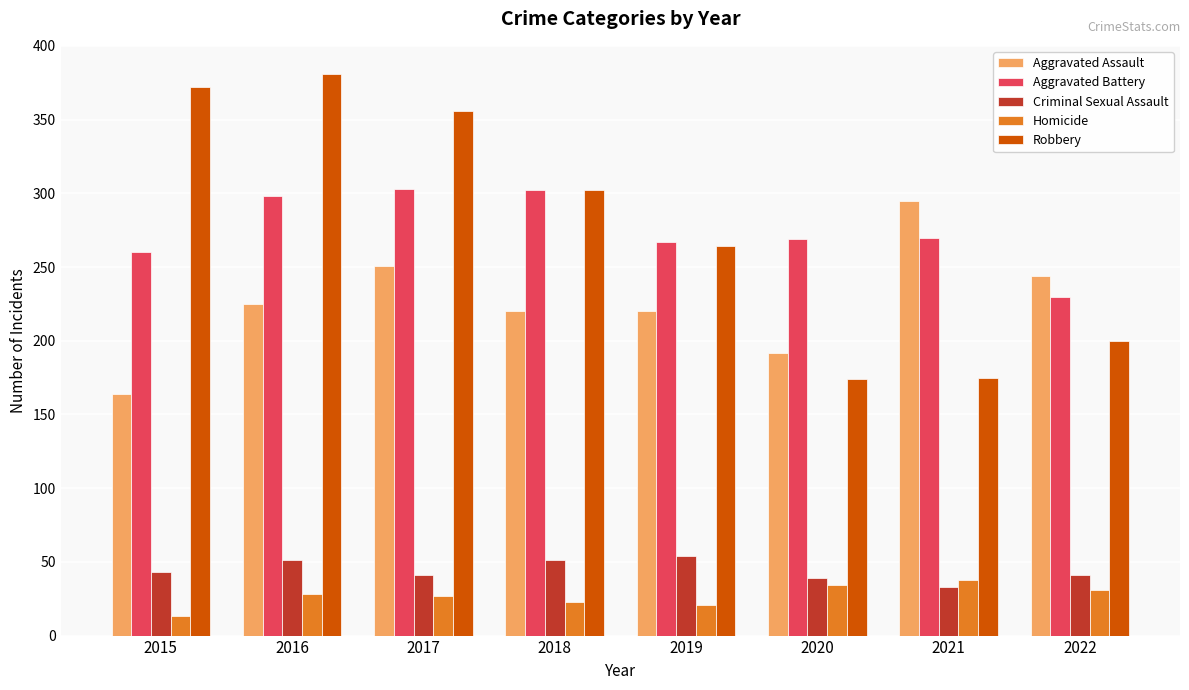

Count the number of categories in the chart.

8